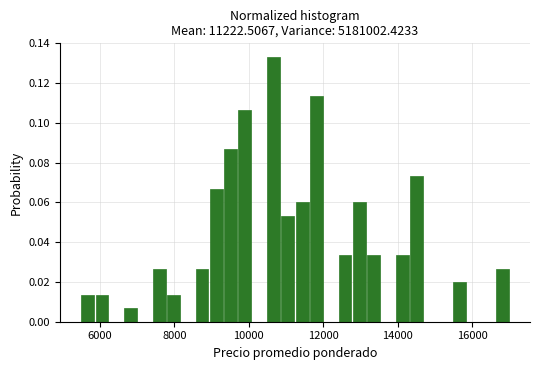

Read against the x-axis, roughly where is the centre of the tallest bar?

10600